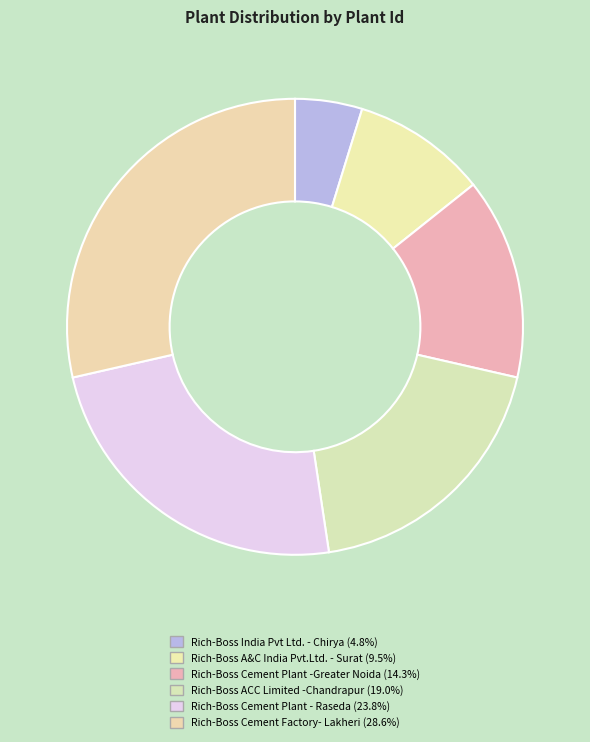

Between Rich-Boss Cement Plant - Raseda and Rich-Boss ACC Limited -Chandrapur, which is larger?

Rich-Boss Cement Plant - Raseda